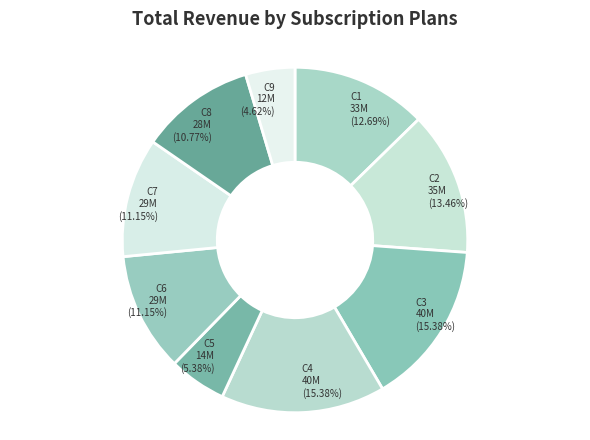

What is the smallest slice in the pie chart?

C9